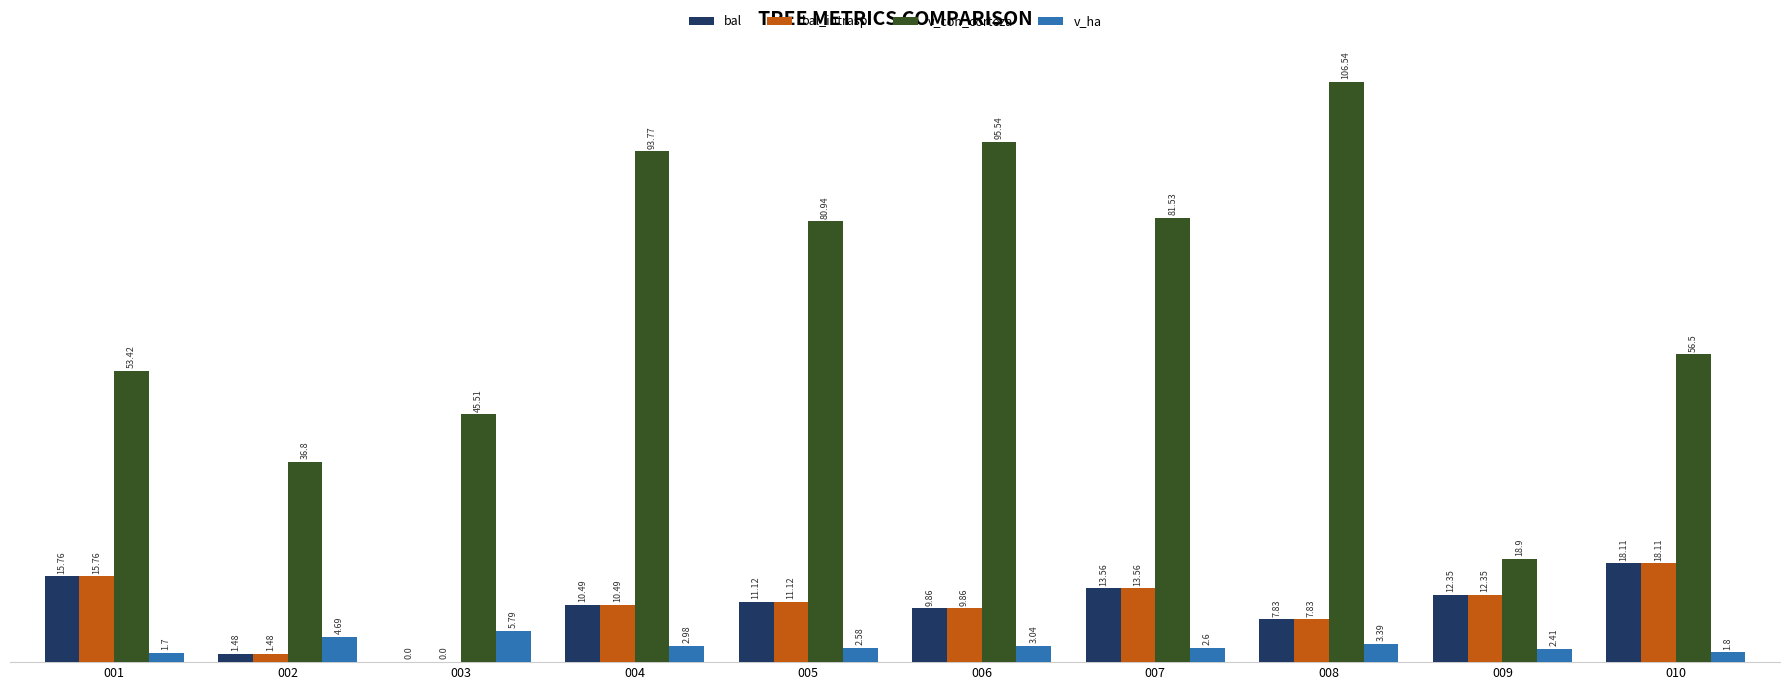

What is the sum of all bal values?

100.6